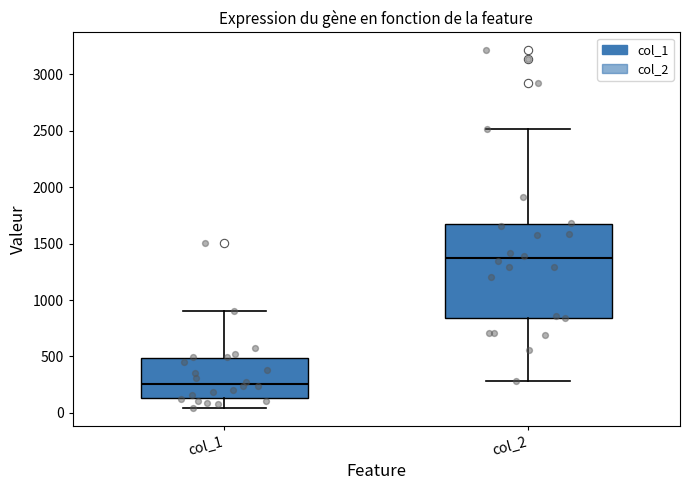

Where is the upper edge of the box for col_1 on the y-axis? The values are not printed on the chart, so give them approximately, as read against the axis.

500